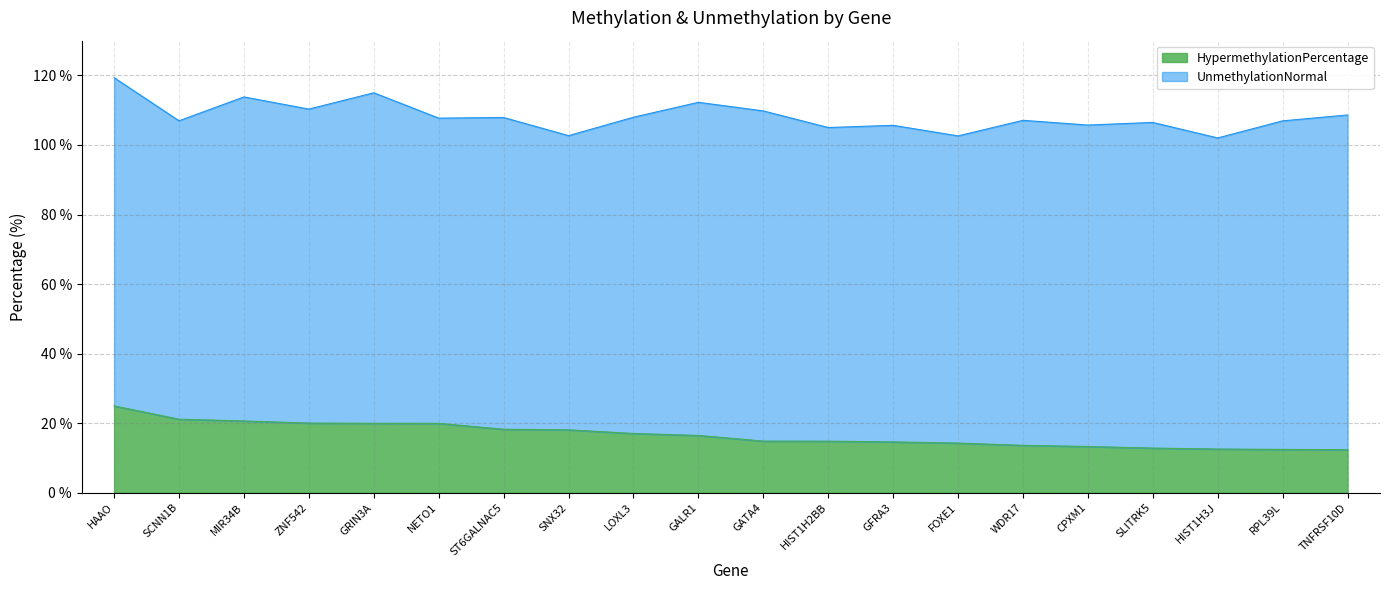

What is the difference between the values at FOXE1 and GALR1?

2.2